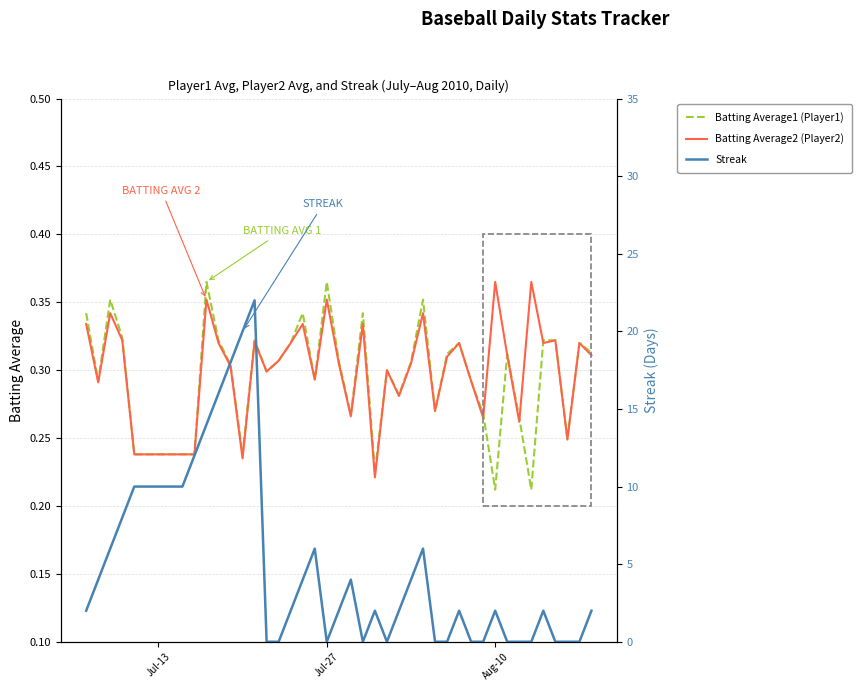

The value of Batting Average2 (Player2) at 28 is 0.5. True or false?

False